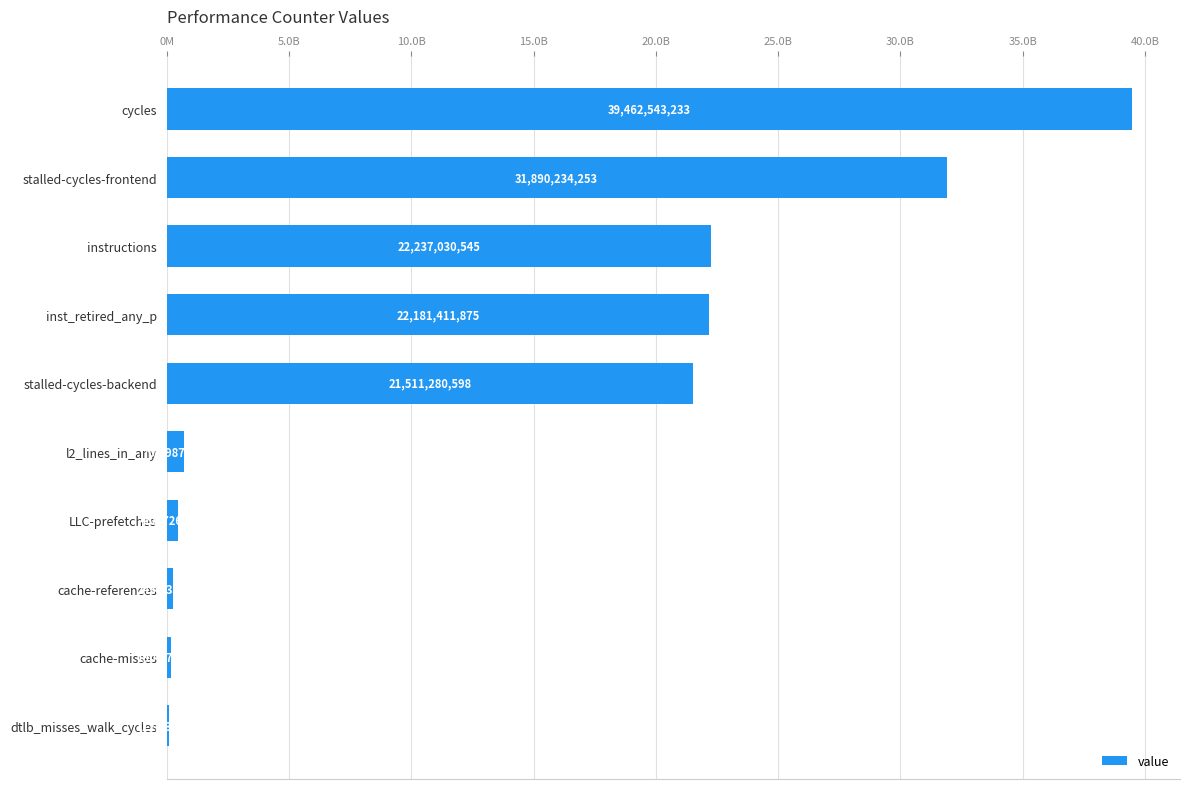

What is the sum of all values?

138998955910